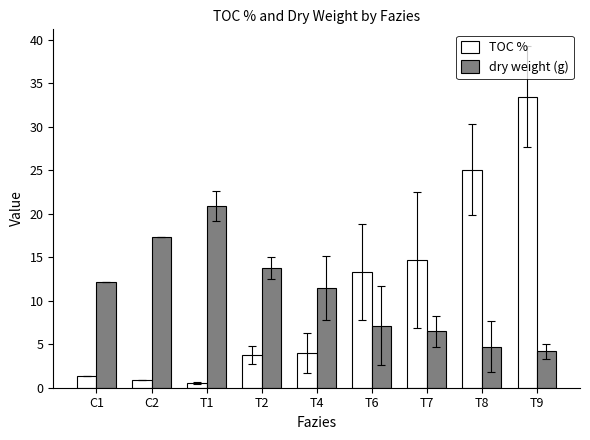

What are all the series names shown in the legend?

TOC %, dry weight (g)